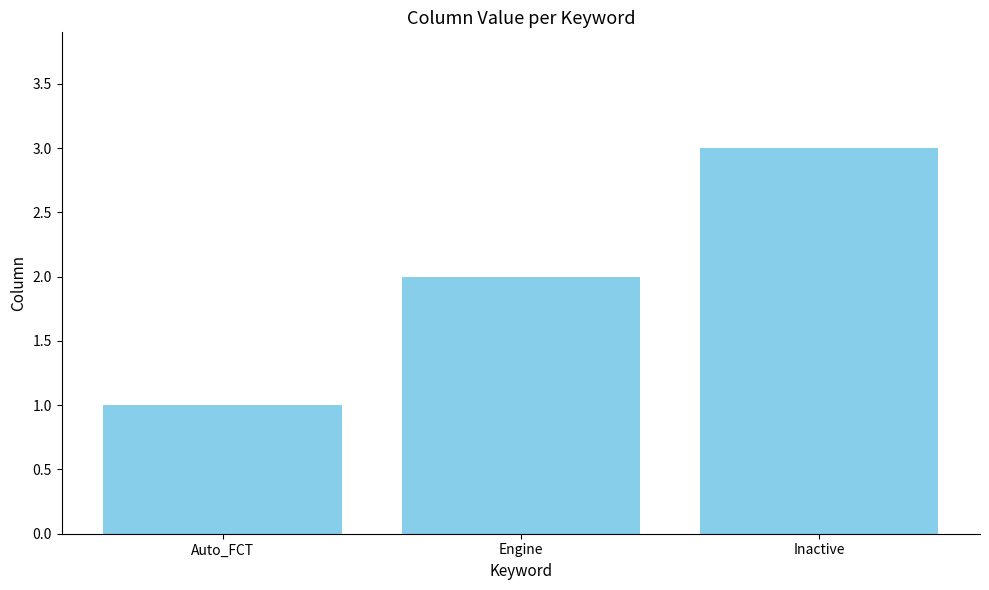

Does the chart contain any negative values?

No